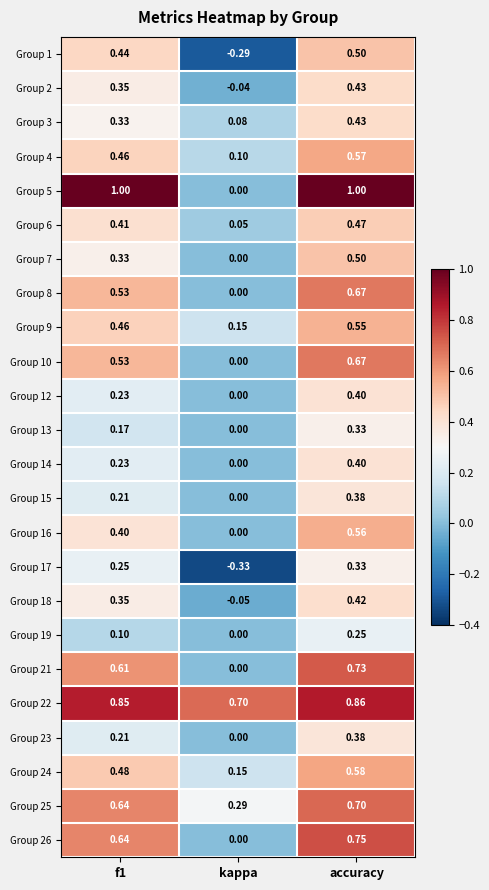

Where is Group 19 nearest to the value 0?

kappa